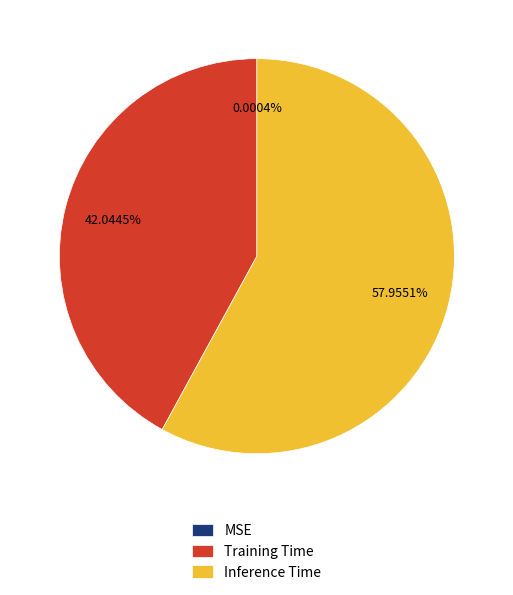

Is the sum of Training Time and Inference Time greater than half?

Yes